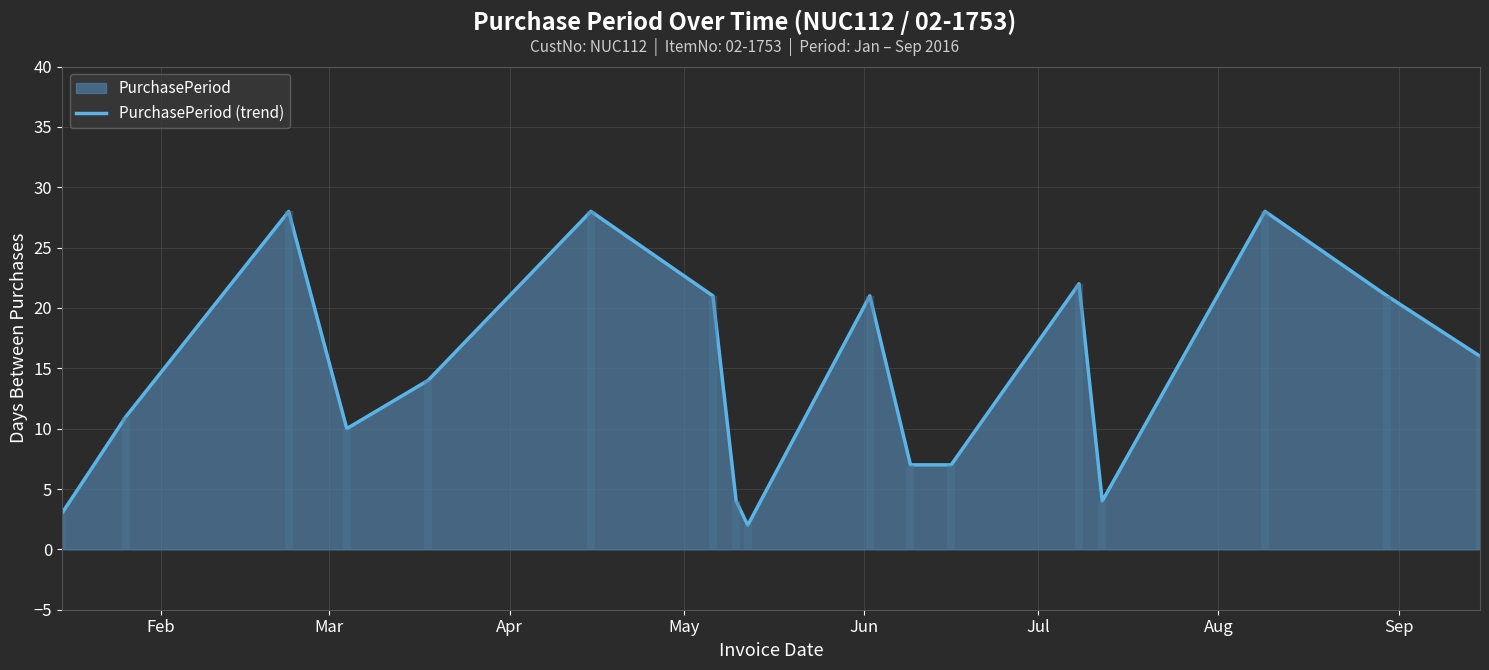

How many interior local valleys (lower than both neighbors) does the data have?

3